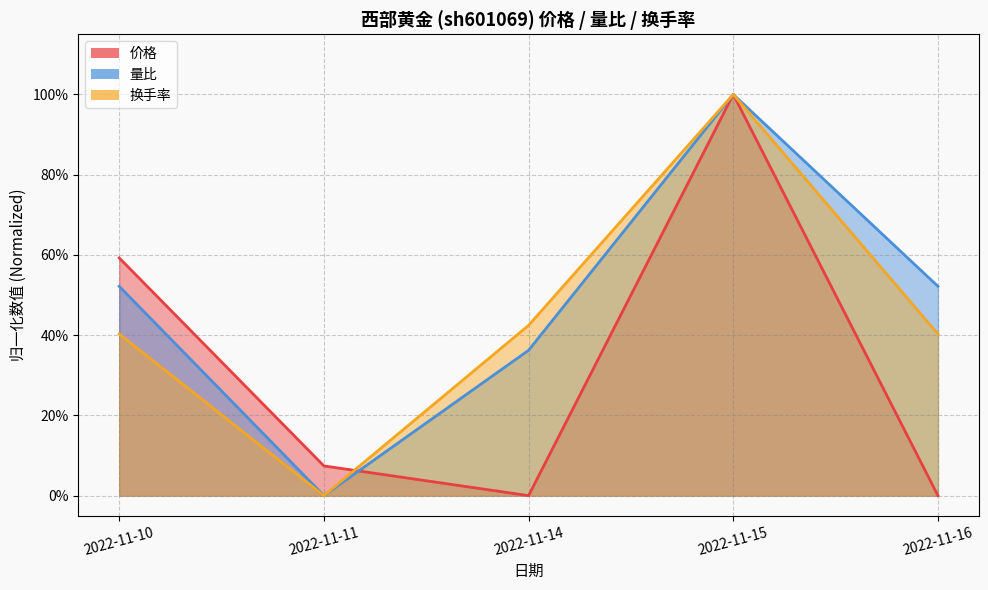

At which category does 价格 reach its first local peak?

2022-11-15